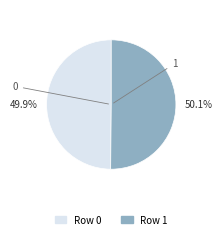

Is there any slice that represents more than half of the pie?

Yes